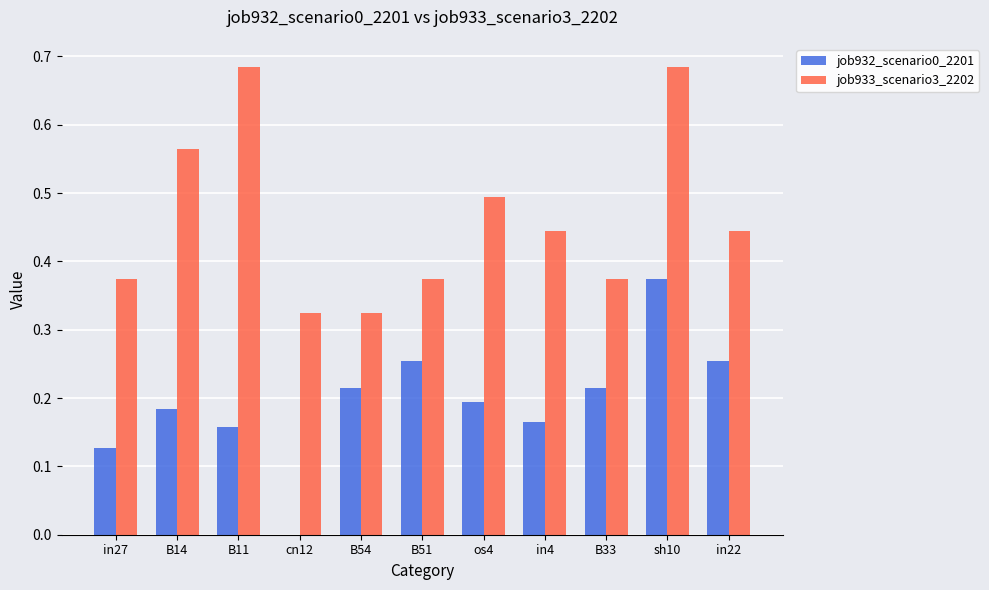

The job933_scenario3_2202 series shows 0.1 at in4. True or false?

False